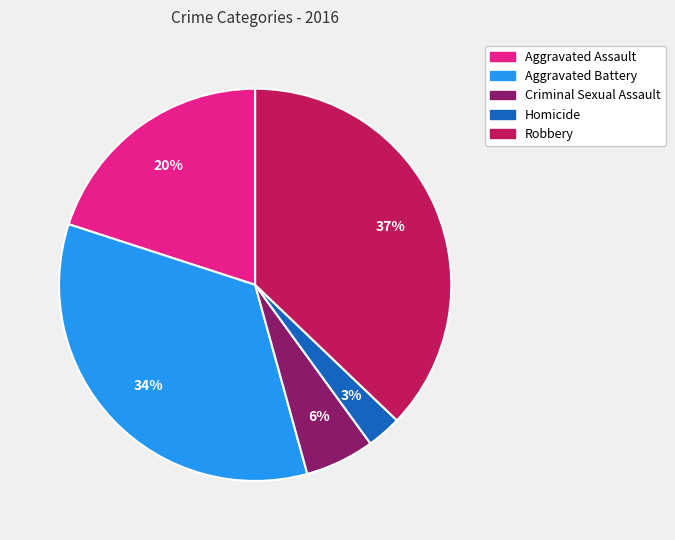

The Homicide slice represents 3% of the pie. True or false?

True